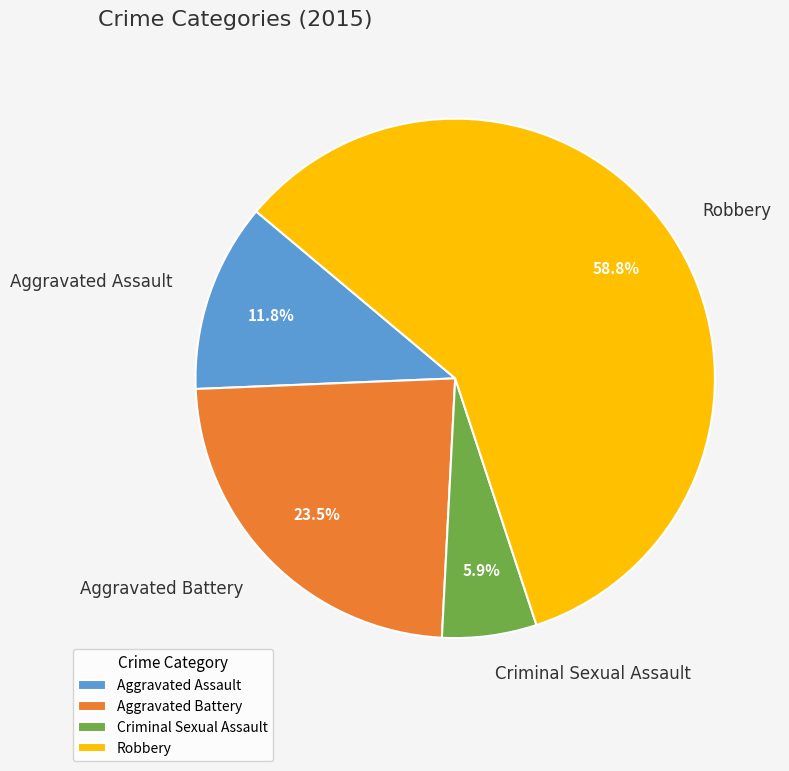

To the nearest percent, what is the combined percentage of Criminal Sexual Assault and Aggravated Battery?

29%